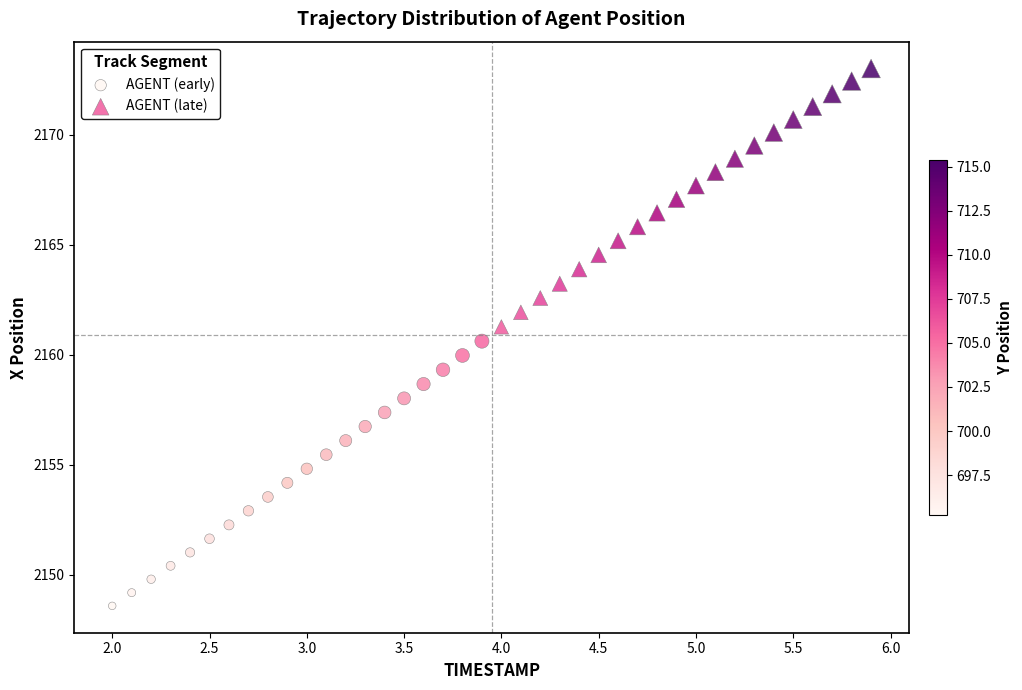

Which series has the widest spread of Y values?

AGENT (early)